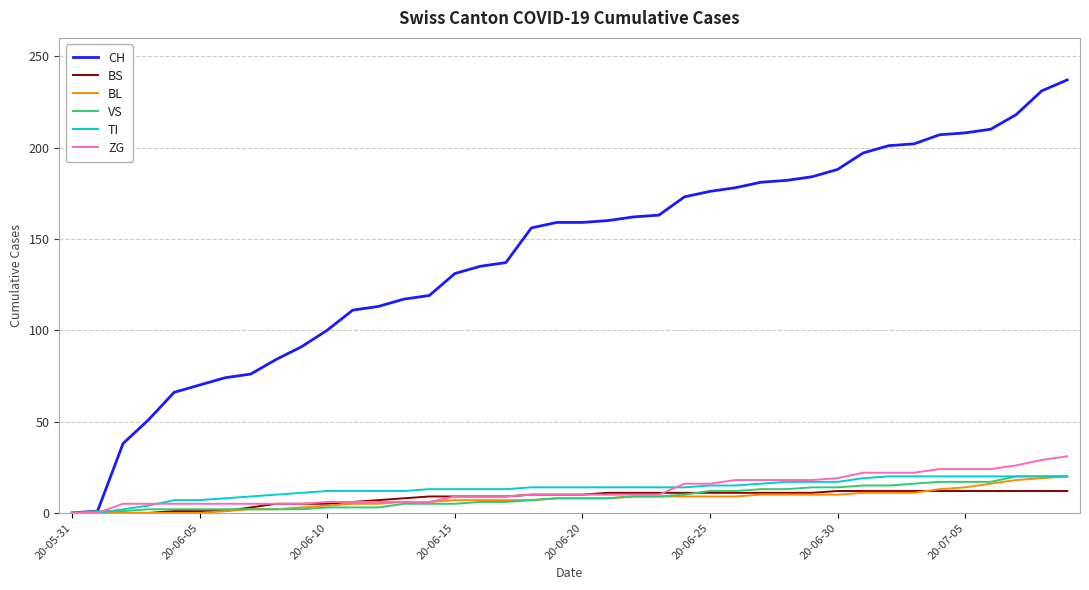

What is the maximum value shown in the chart?

237